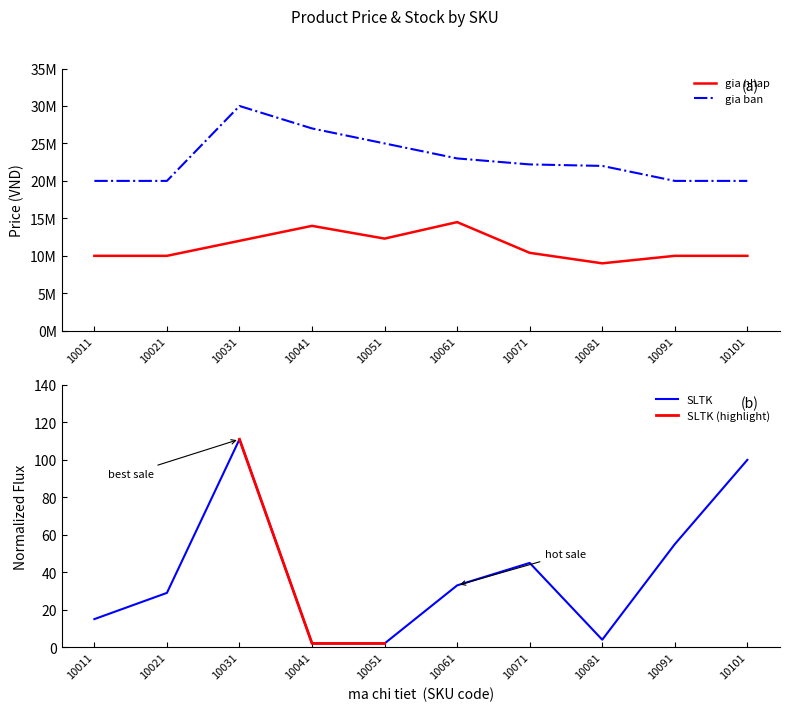

How many data points in gia ban are less than 22200000?

5